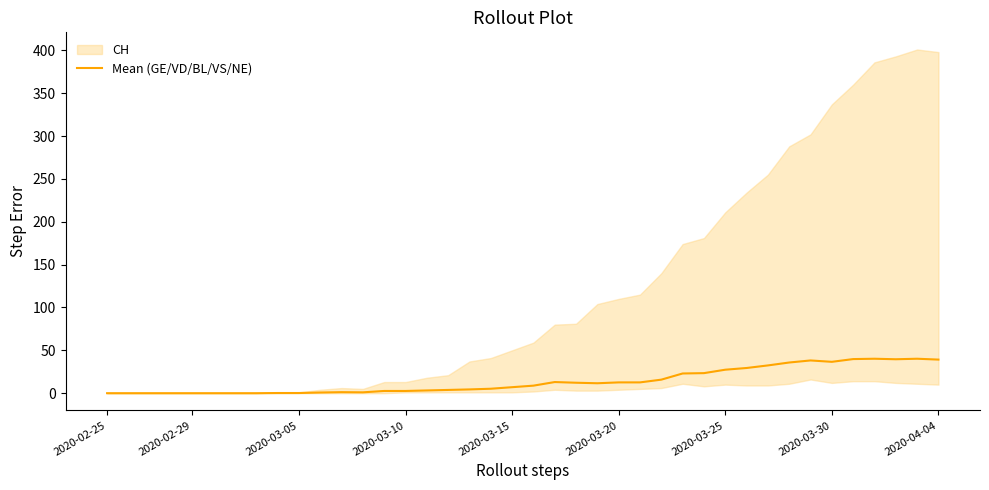

Is this an area chart (filled region under the line)?

No